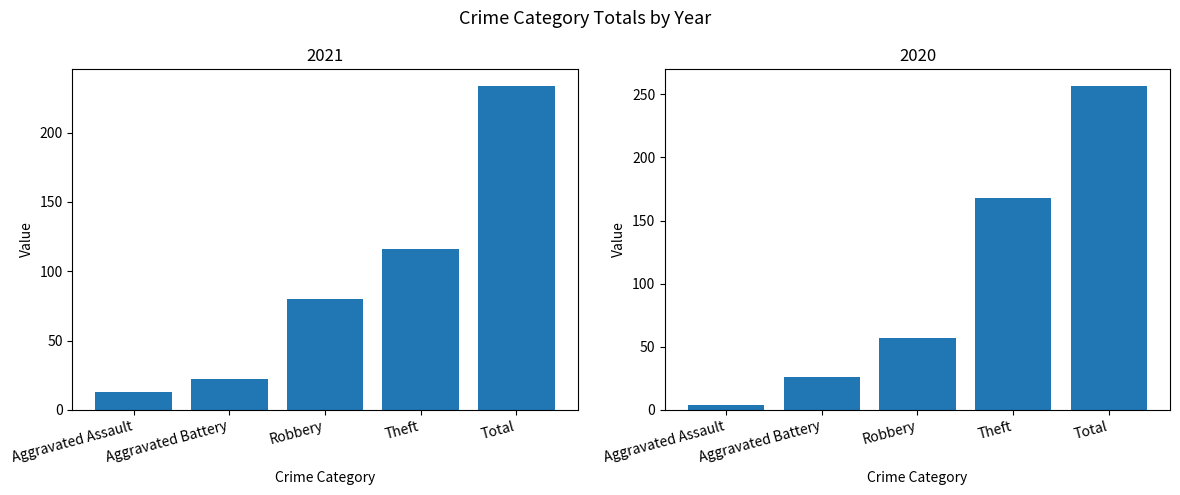

What is the label of the 5th bar from the left?

Total